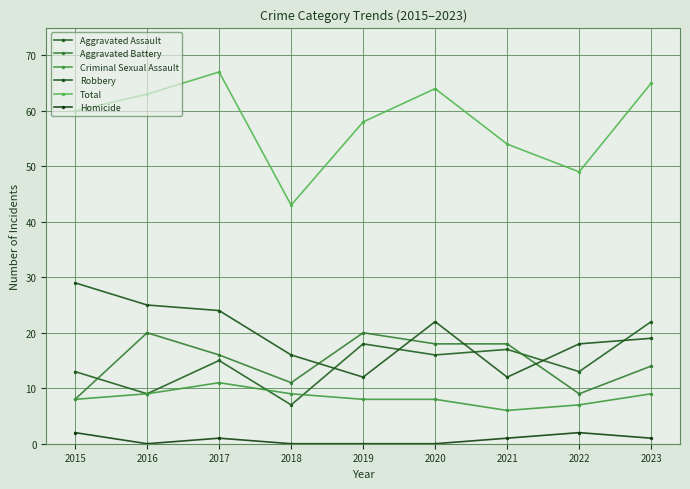

At which label is Criminal Sexual Assault closest to 8?

2015